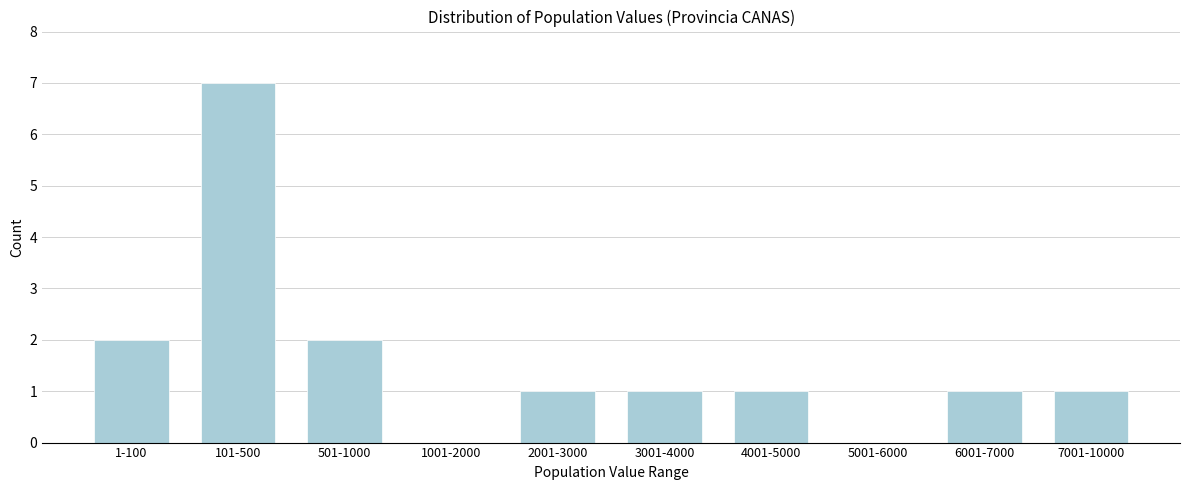

Reading left to right, extract all data points from this chart.

1-100=2	101-500=7	501-1000=2	1001-2000=0	2001-3000=1	3001-4000=1	4001-5000=1	5001-6000=0	6001-7000=1	7001-10000=1